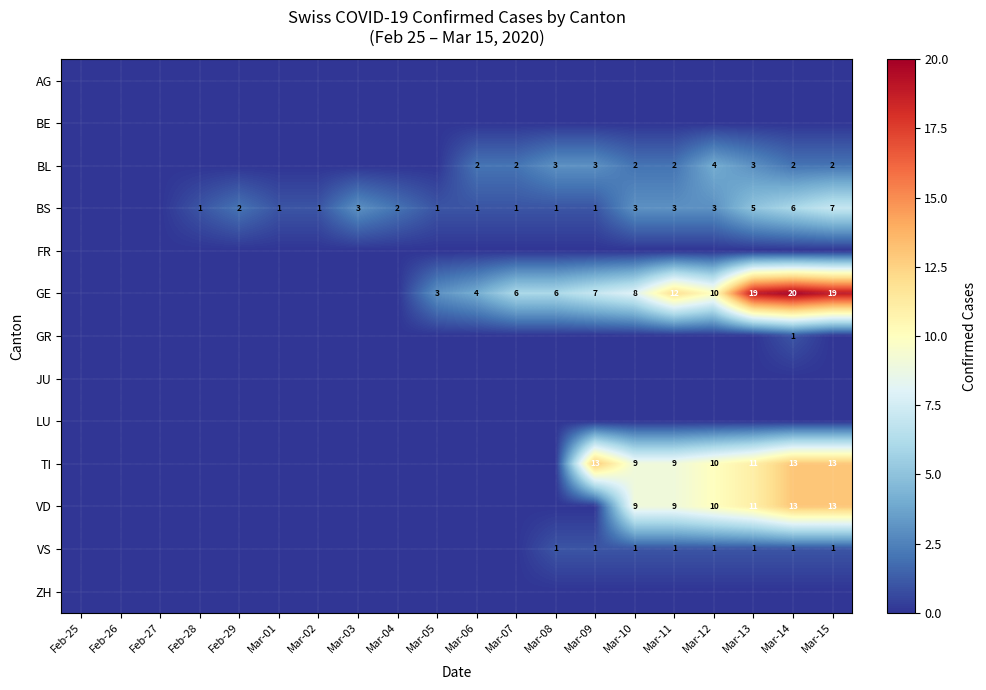

True or false: TI has a value of 13 at Mar-15.

True